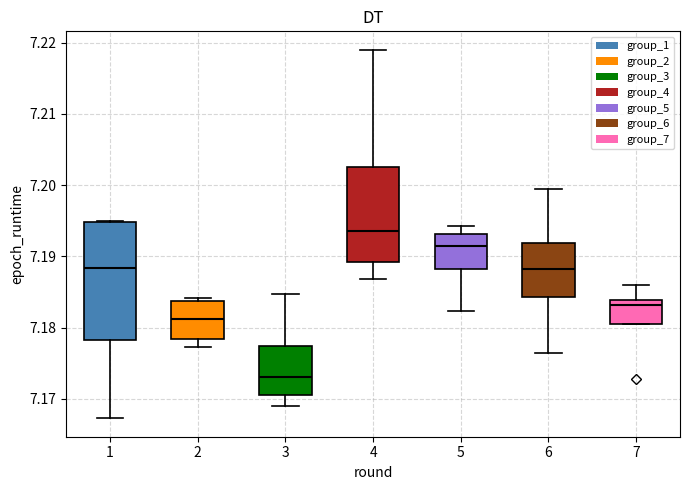

Which box's median line is the lowest?

3